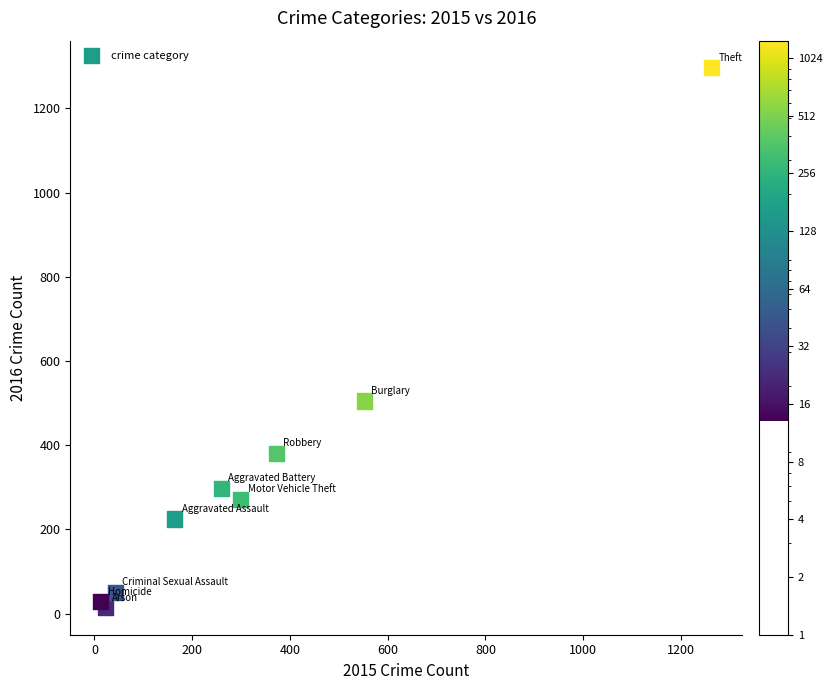

What Y value in the scatter plot is closest to 655?

505